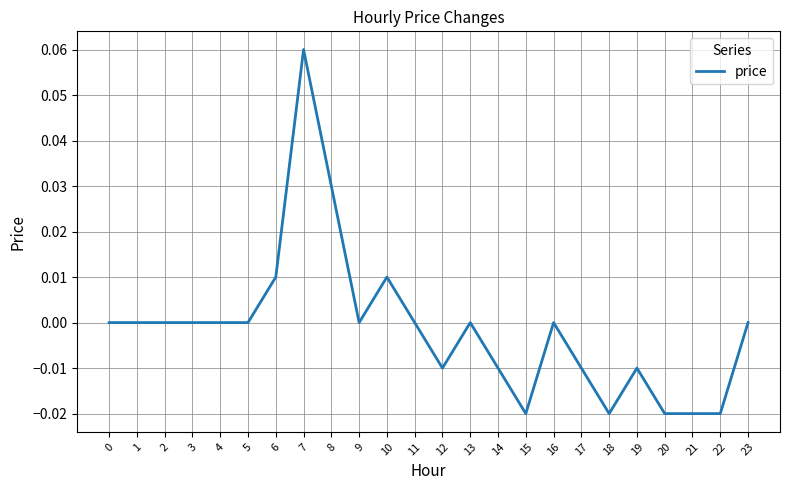

Which has a higher value, 8 or 21?

8